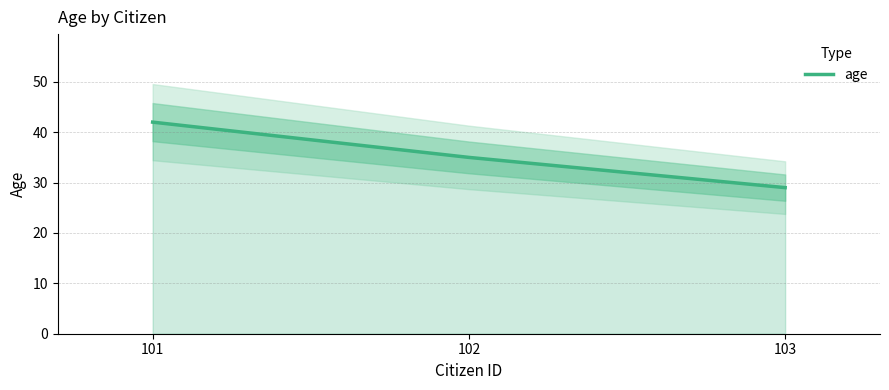

What is the greatest value displayed?

42